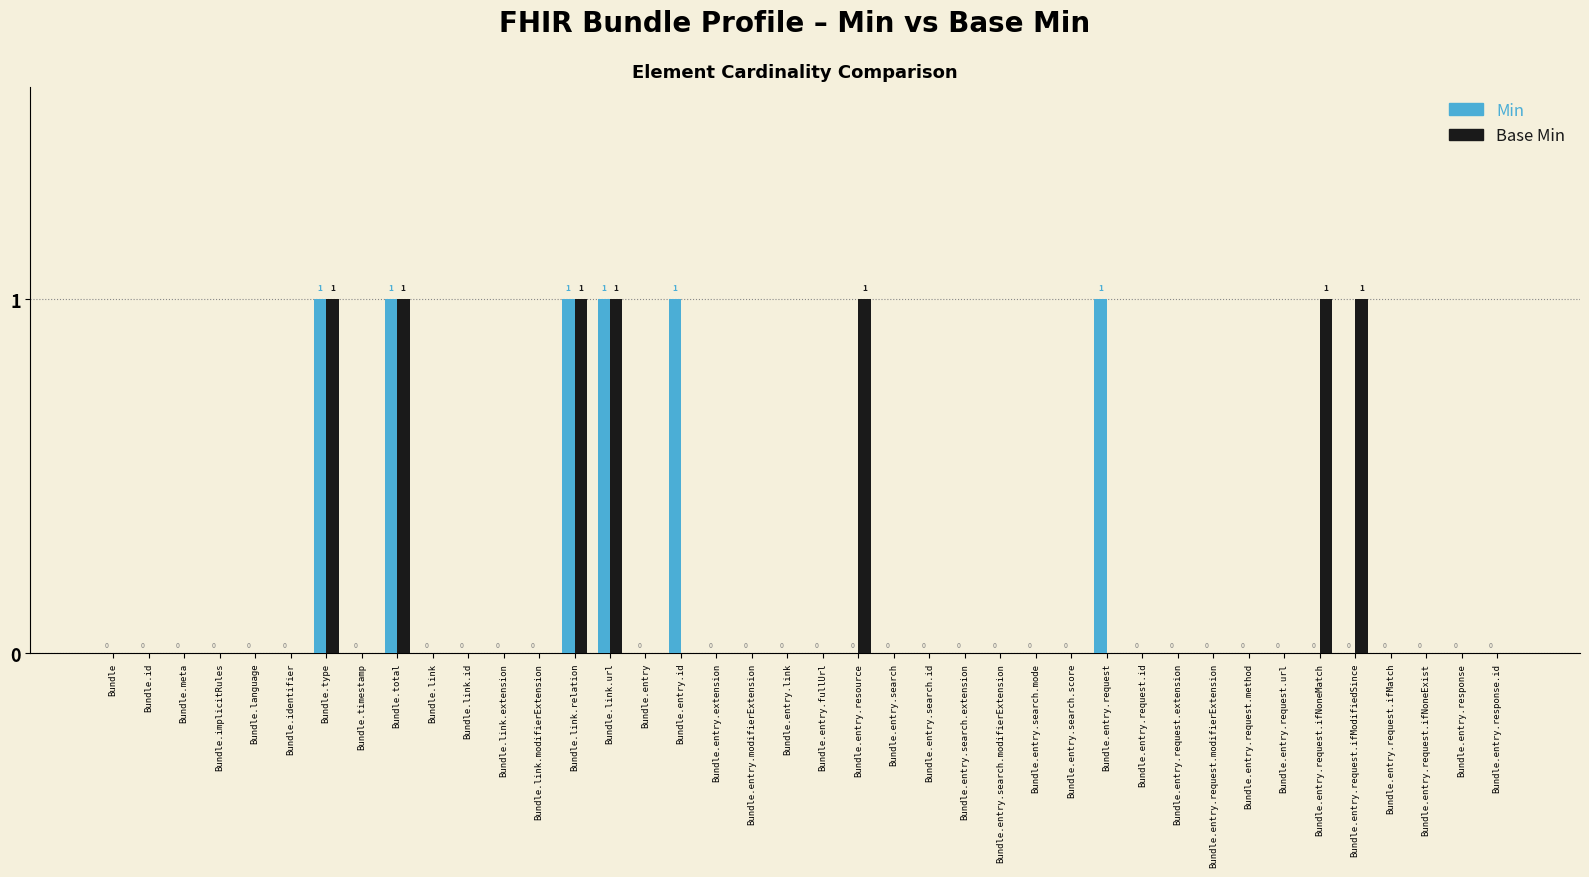

The value of Base Min at Bundle.entry.search.id is 0. True or false?

True